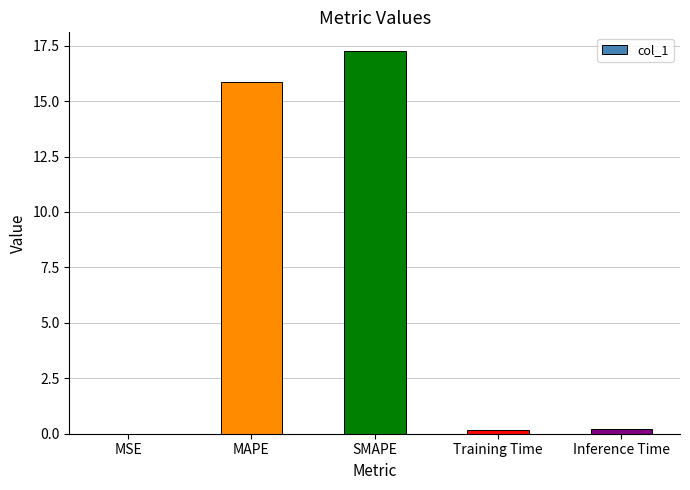

What is the sum of the values at MAPE and SMAPE?

33.1